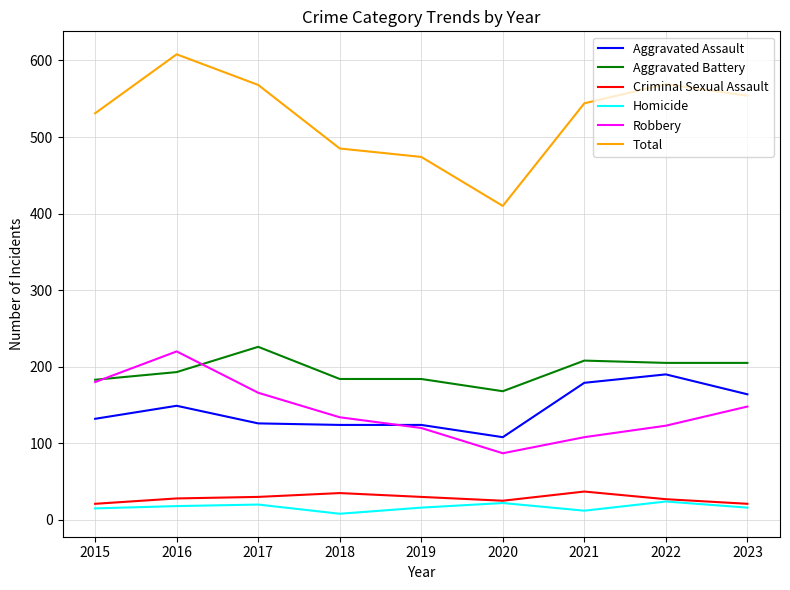

True or false: Total and Robbery cross at least once.

False